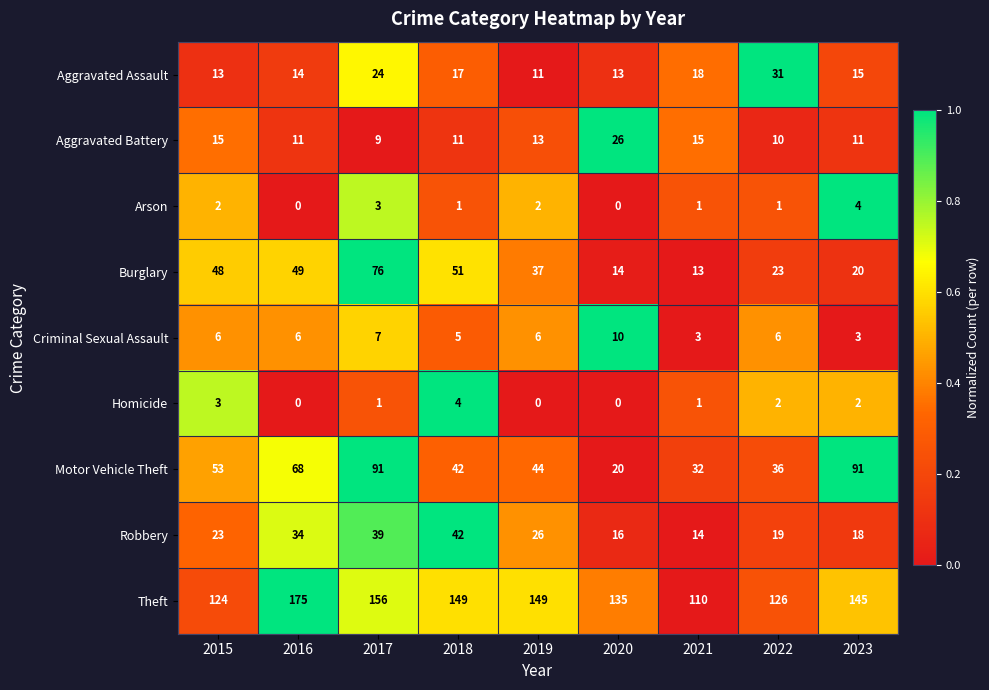

Is it true that Homicide equals -2 at 2020?

False